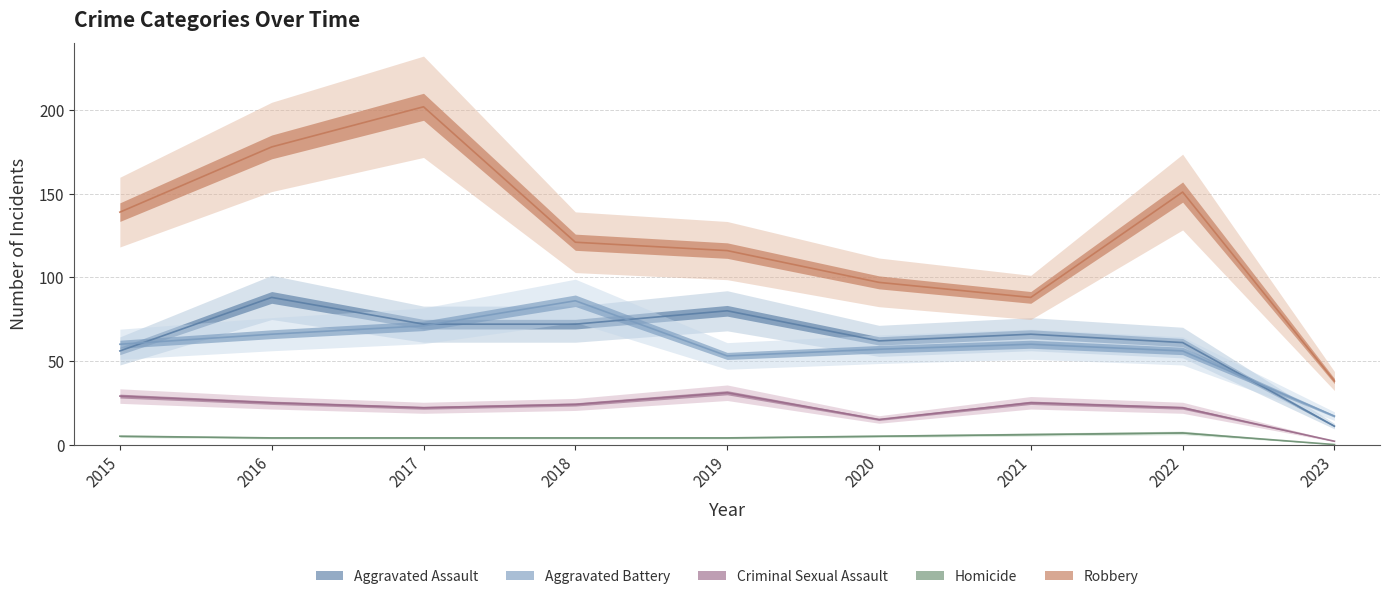

In Criminal Sexual Assault, how many points are lower than both neighbors (excluding endpoints)?

2